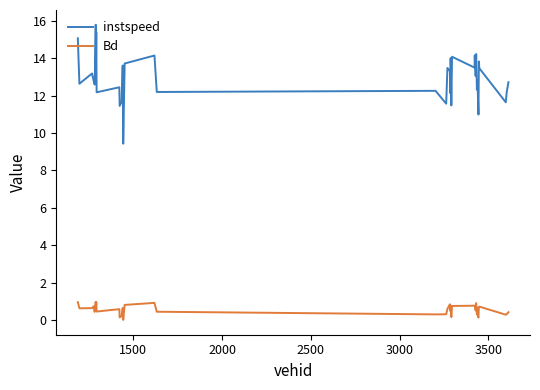

Which series has the largest total across all categories?

instspeed